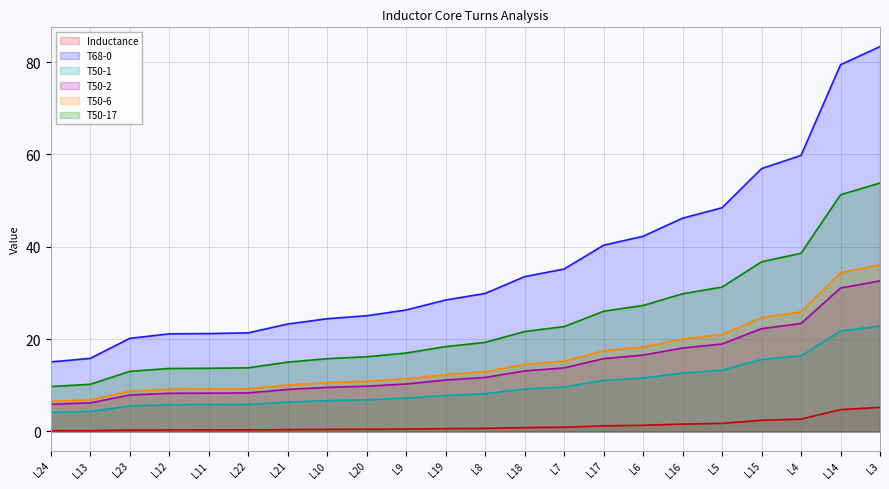

True or false: T50-17 has a value of 18.4 at L19.

True